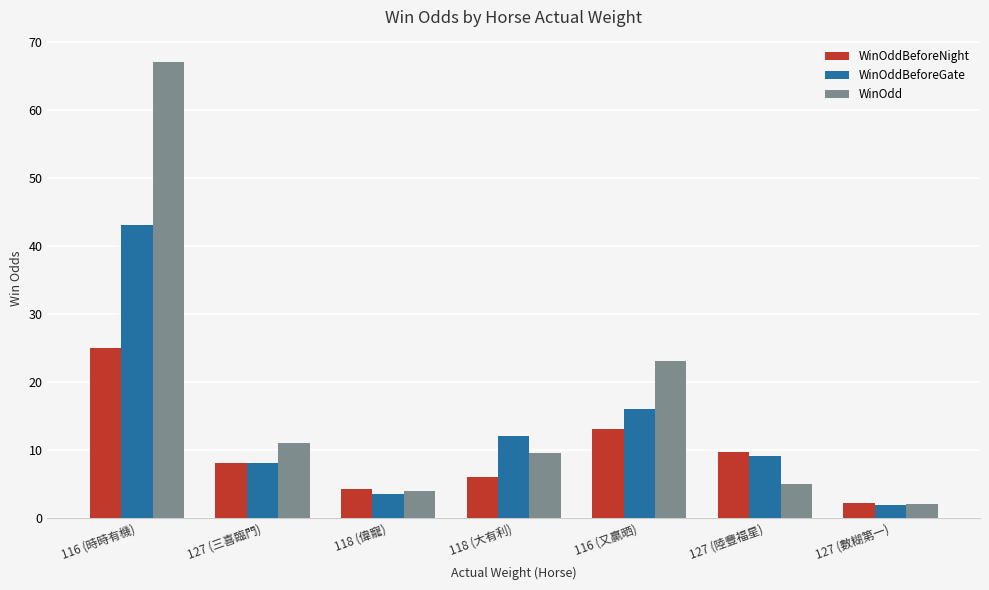

What is the maximum value shown in the chart?

67.0